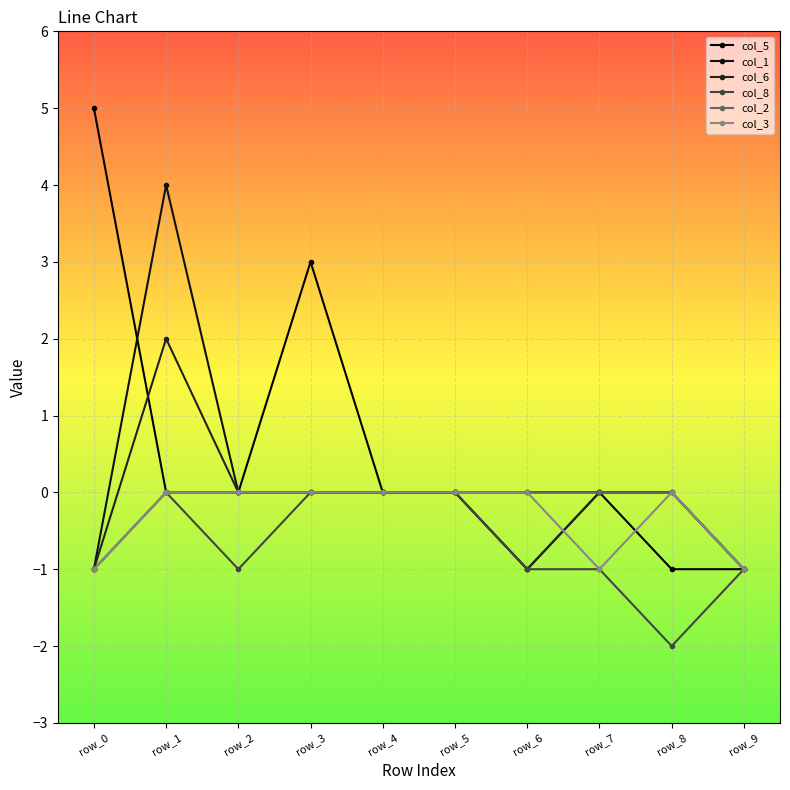

In col_1, how many points are lower than both neighbors (excluding endpoints)?

1